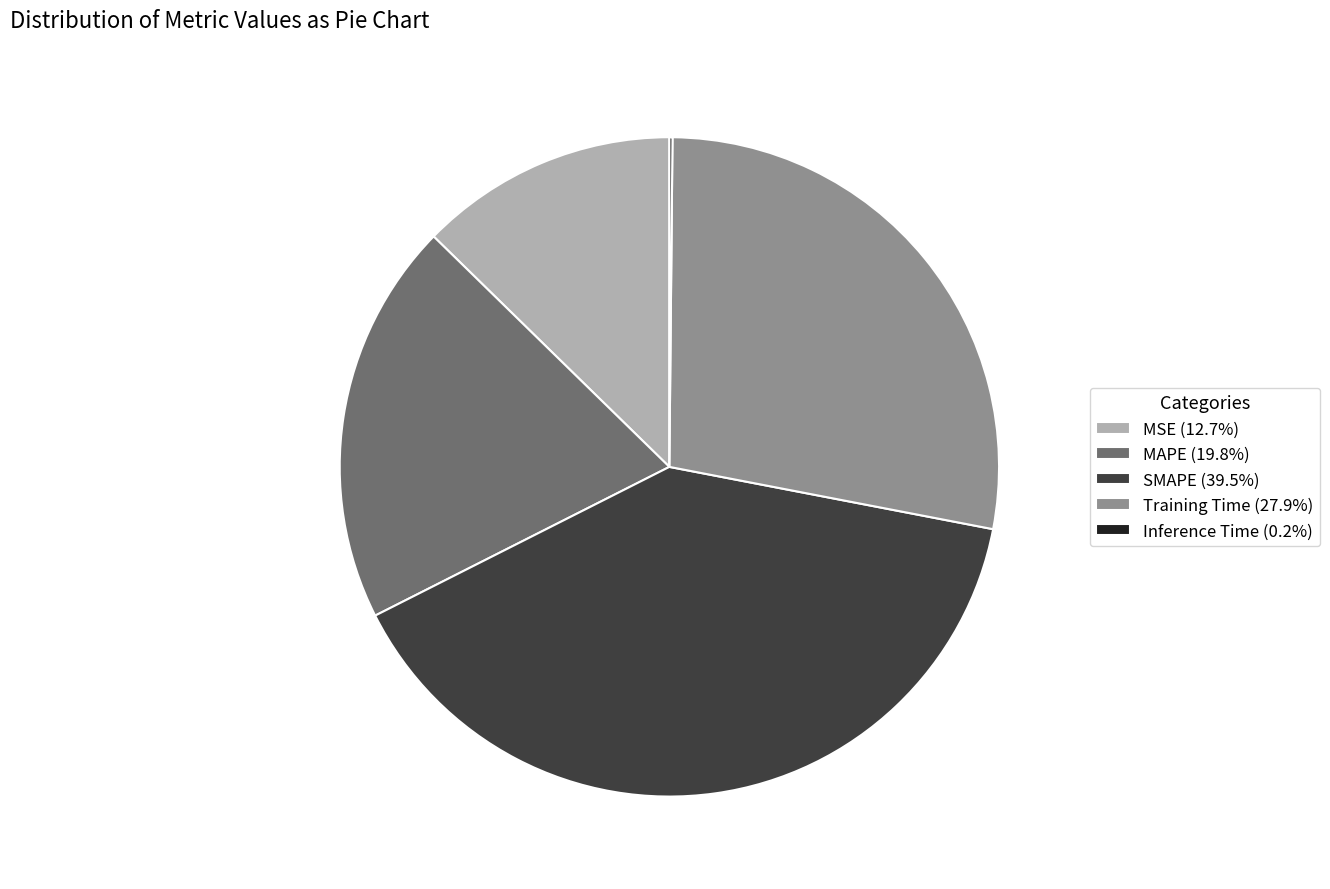

What is the ratio of the value at MSE (12.7%) to the value at SMAPE (39.5%)?

0.3